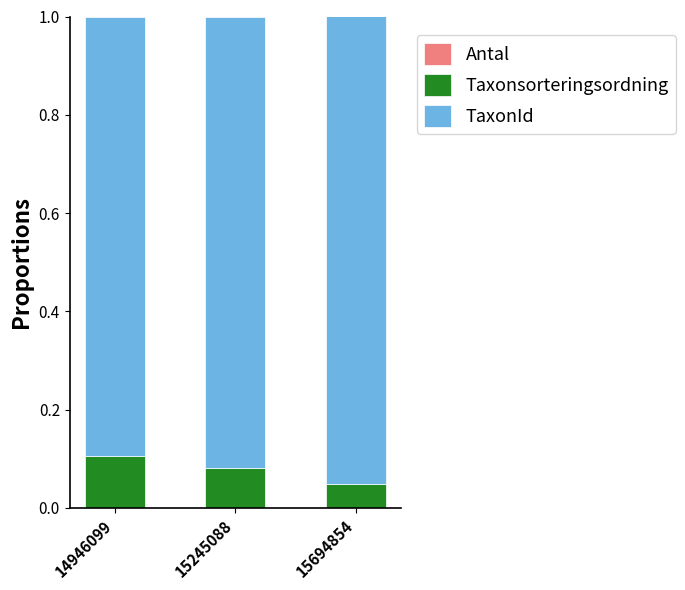

Are the bars grouped side by side (vs. stacked)?

No